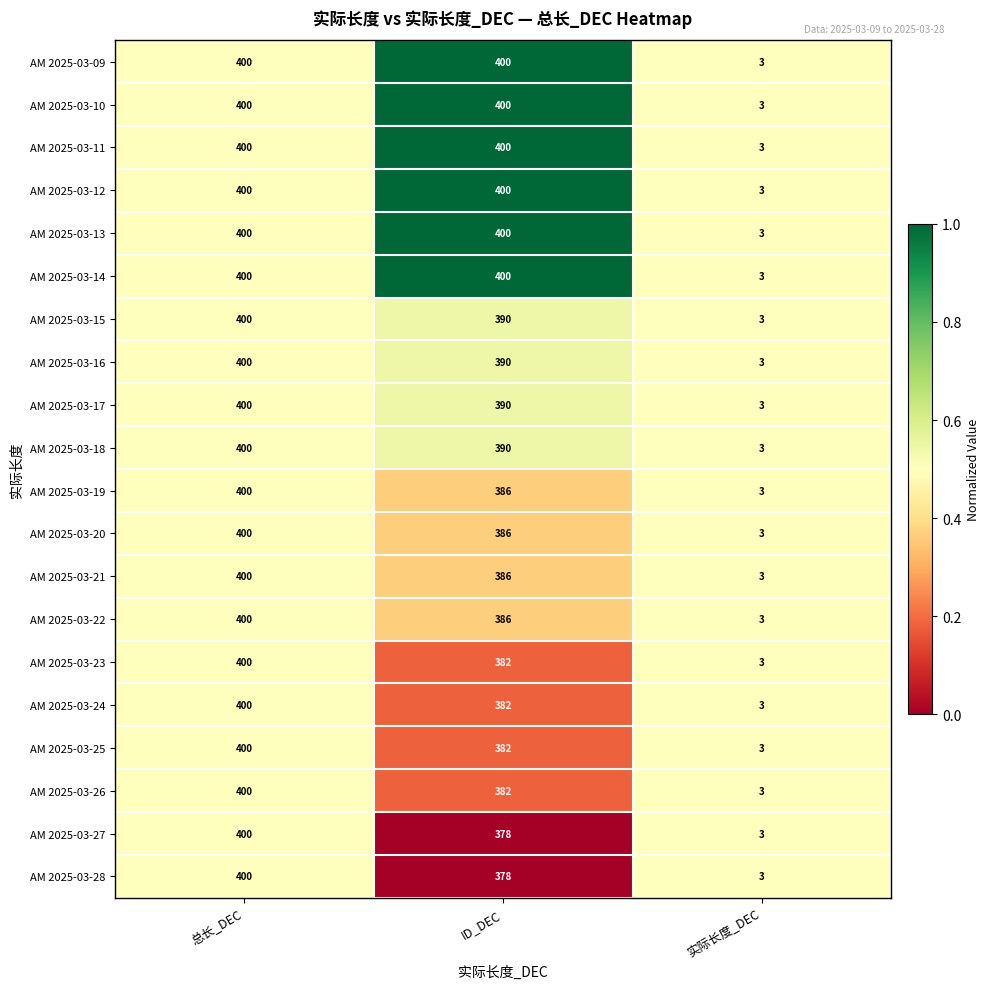

At which category is the sum across all series the highest?

总长_DEC